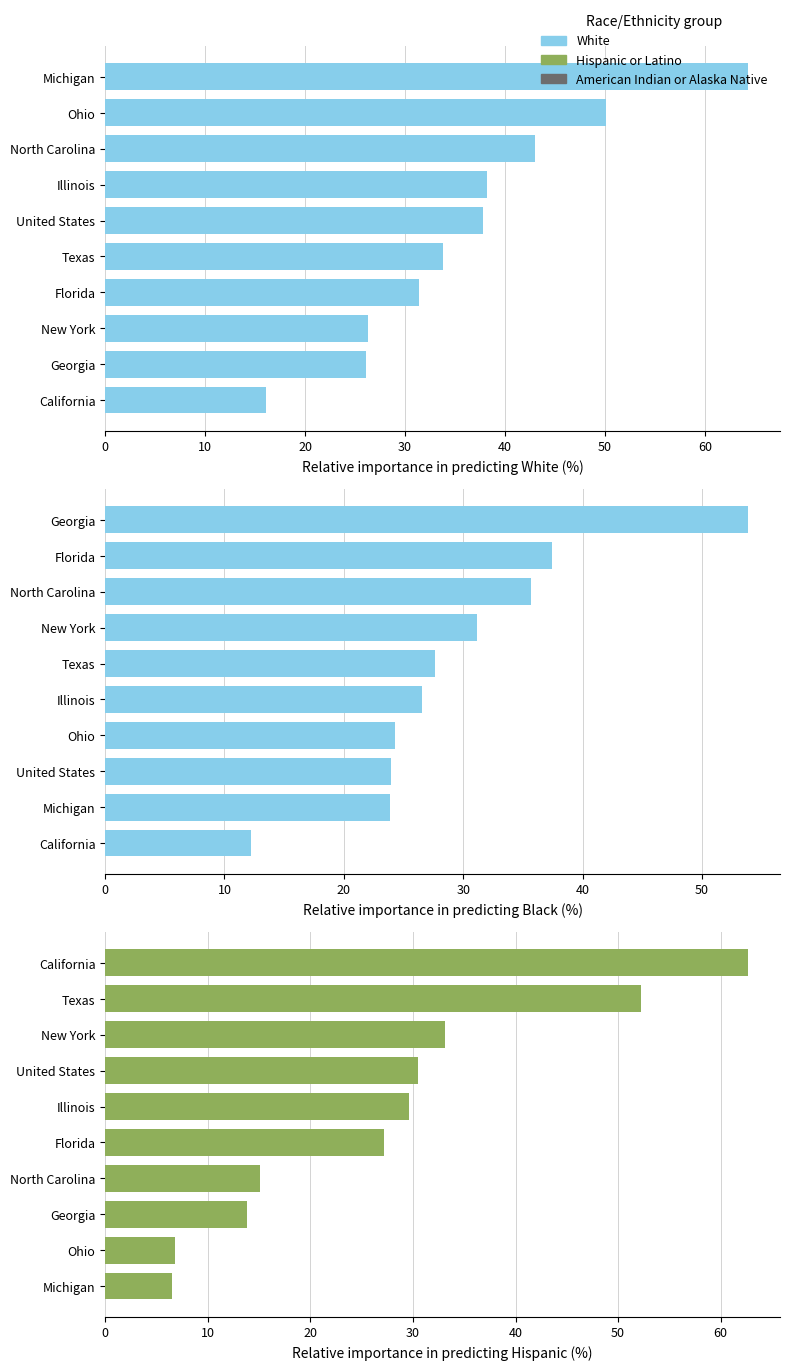

What is the value of the Black or African American bar at the 4th from the left?

24.3